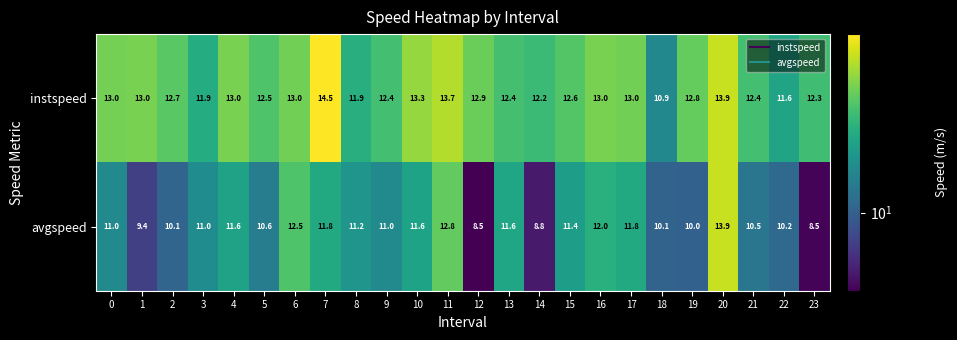

What is the total value across all series at 1?

22.4